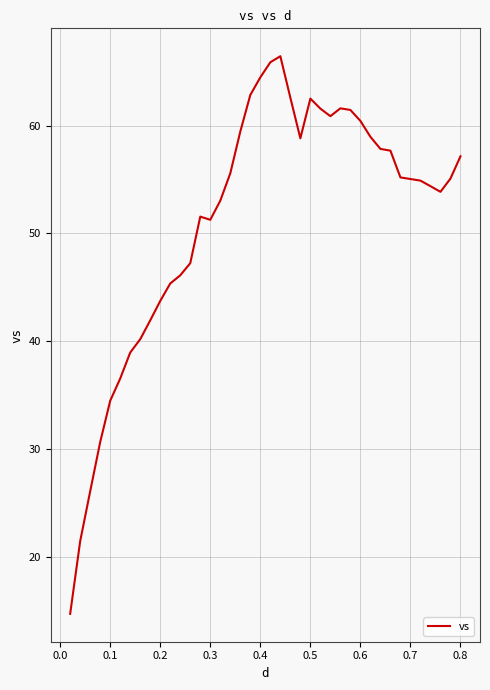

Count the number of data series in this chart.

1